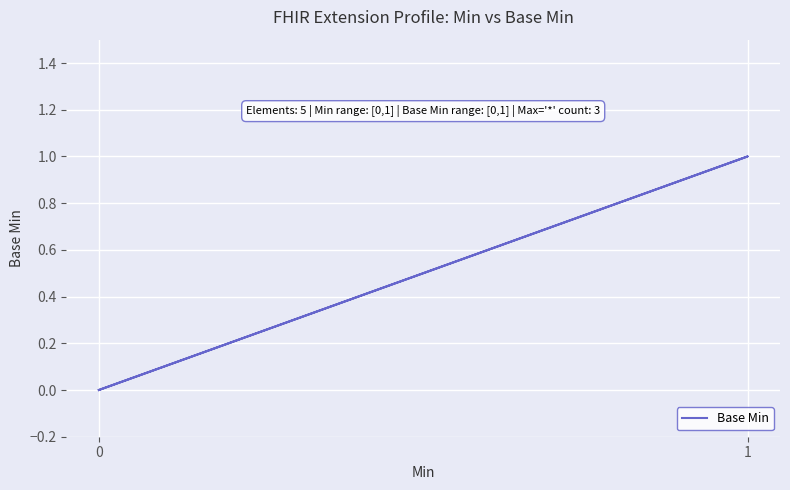

Does the chart display data point markers on the line(s)?

No